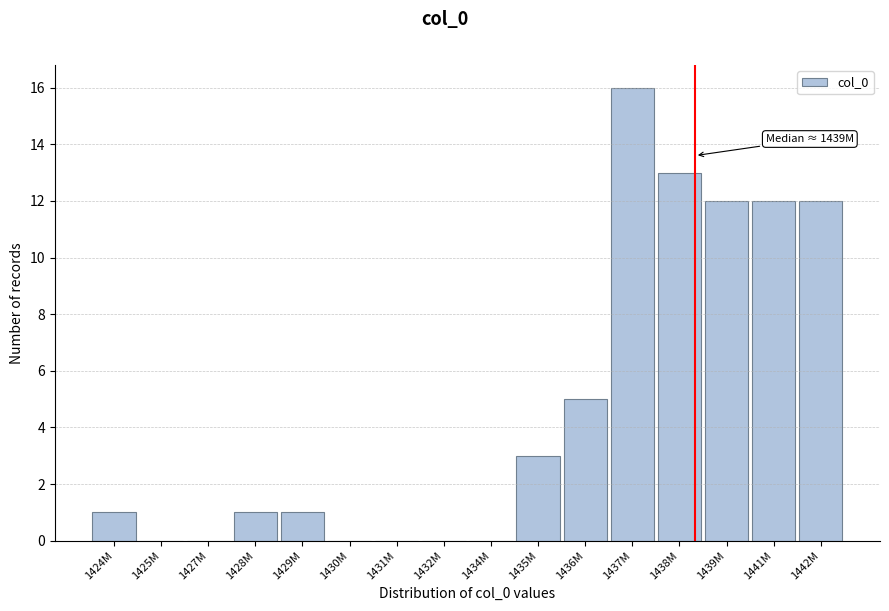

Reading left to right, list all the values displayed in this chart.

1424M=1	1425M=0	1427M=0	1428M=1	1429M=1	1430M=0	1431M=0	1432M=0	1434M=0	1435M=3	1436M=5	1437M=16	1438M=13	1439M=12	1441M=12	1442M=12